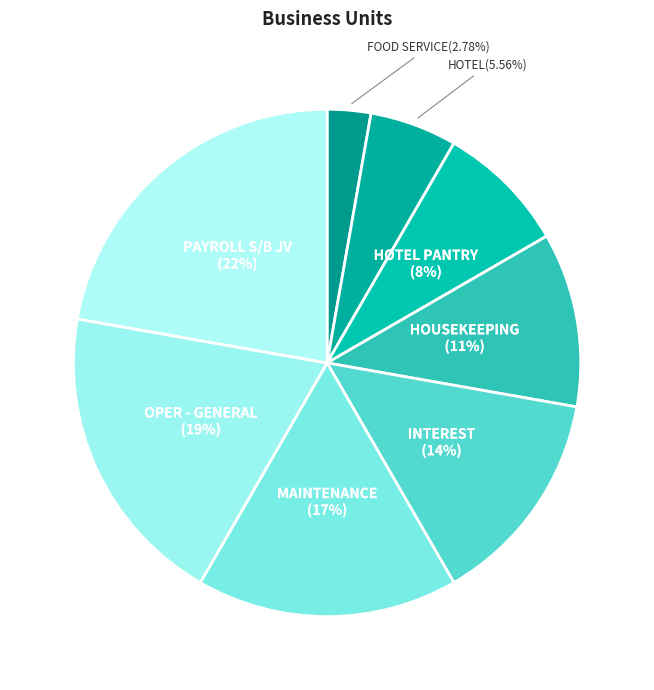

Count the number of slices in the pie.

8